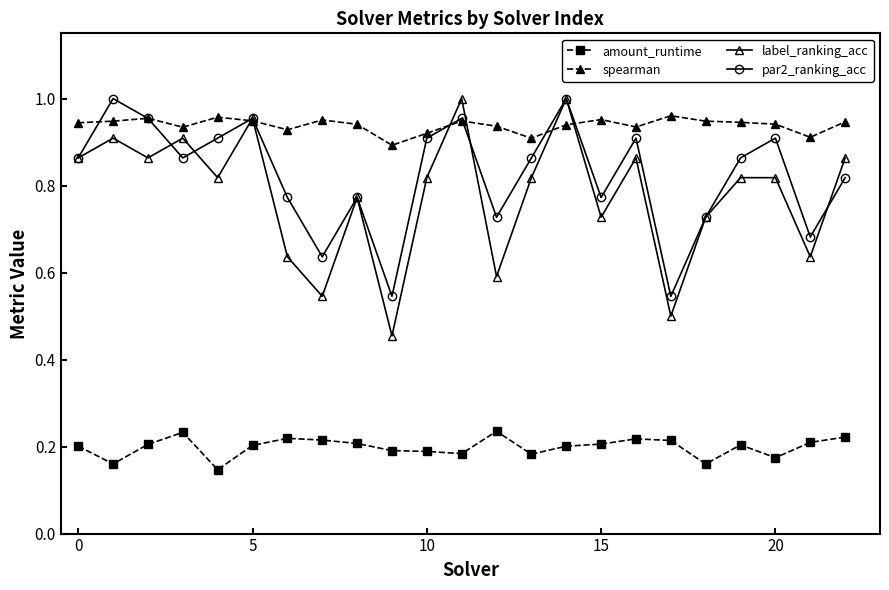

How many data points does each series have?

23